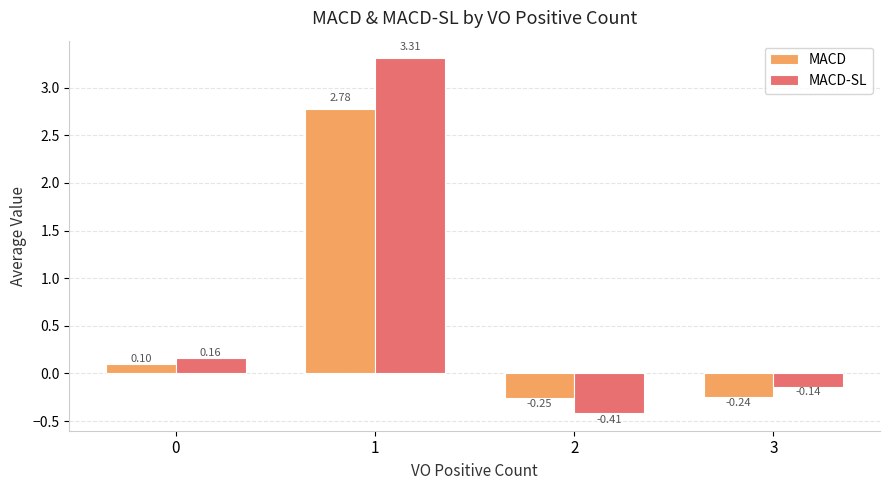

What is the difference between the maximum and second lowest values in the MACD series?

3.0